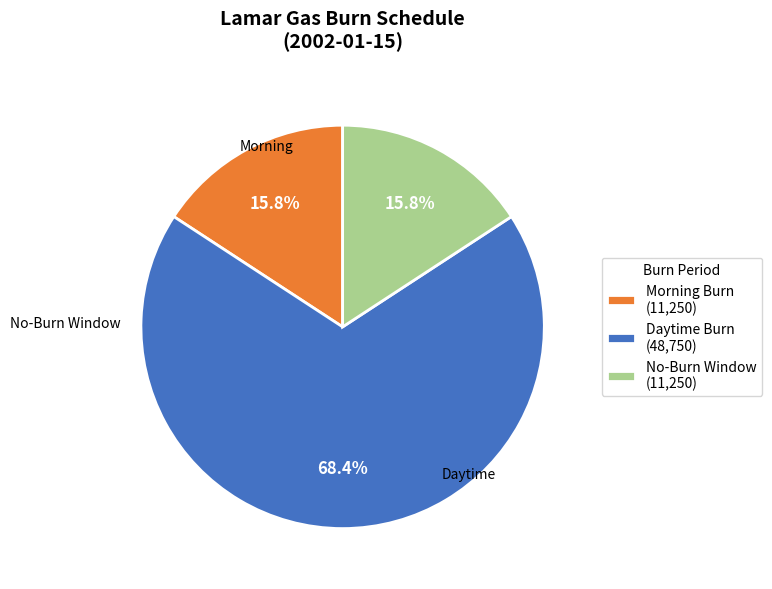

Which slice represents more than half of the pie?

Daytime Burn (48,750)